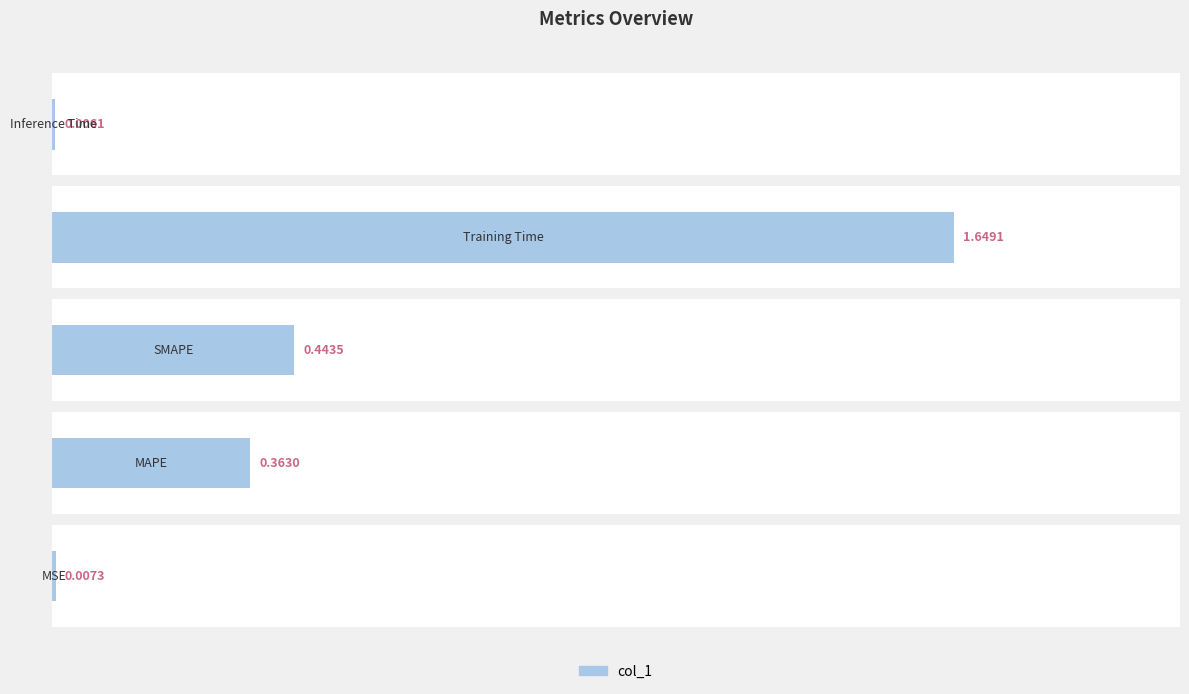

What is the sum of all values?

2.5